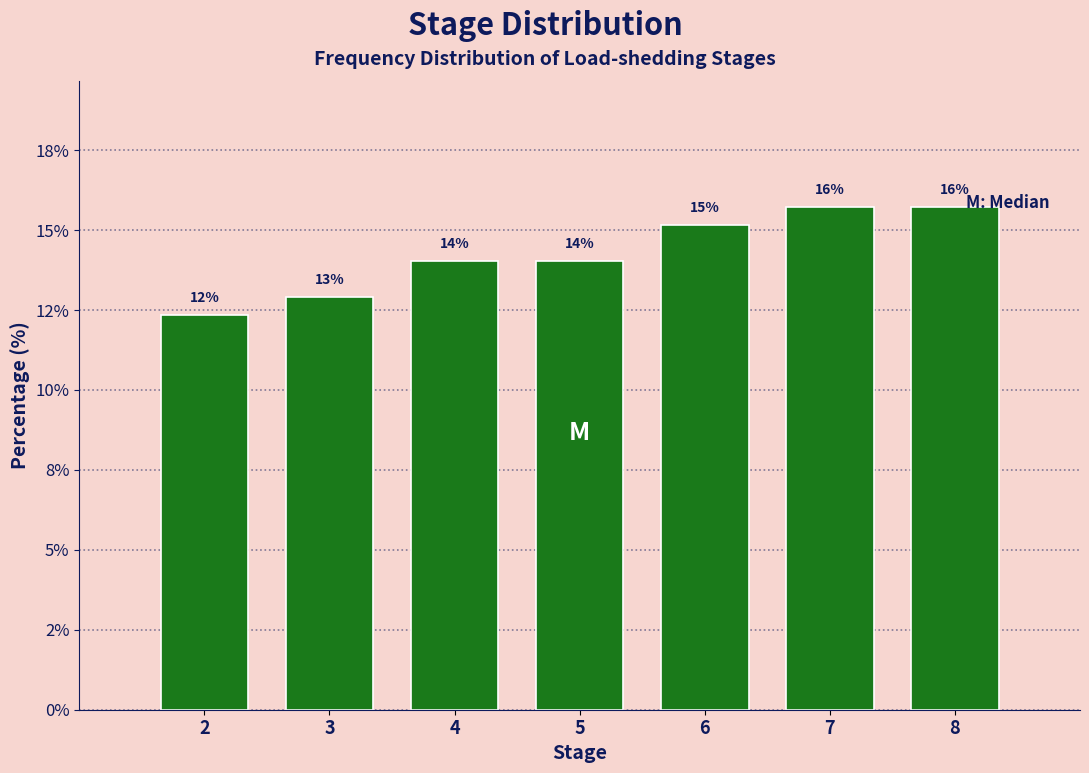

Are the bars horizontal?

No